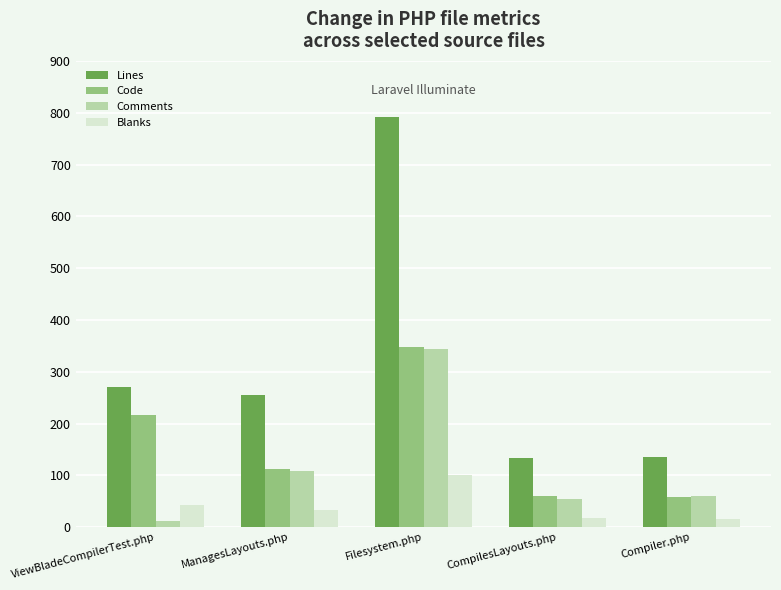

What is the difference between the highest and lowest values at CompilesLayouts.php?

115